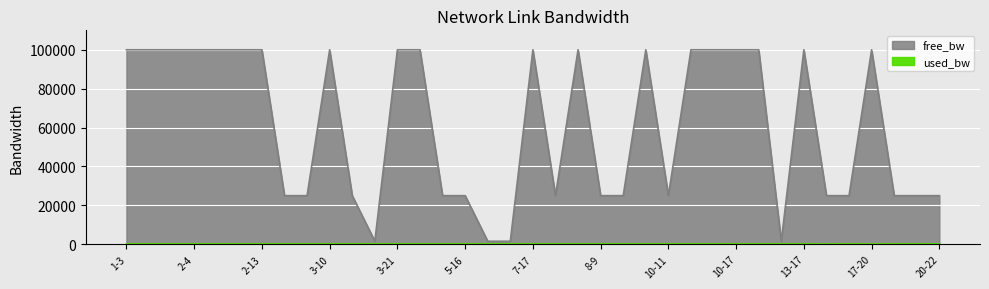

True or false: free_bw and used_bw intersect in this chart.

False